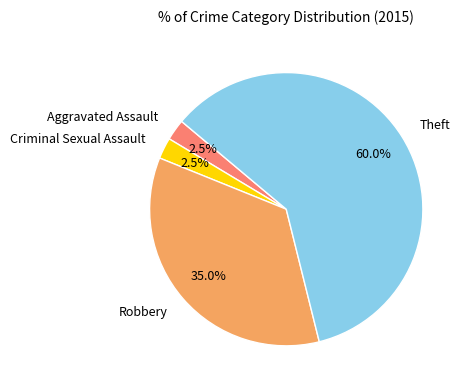

Approximately how many times larger is the value at Criminal Sexual Assault compared to Aggravated Assault?

1.0